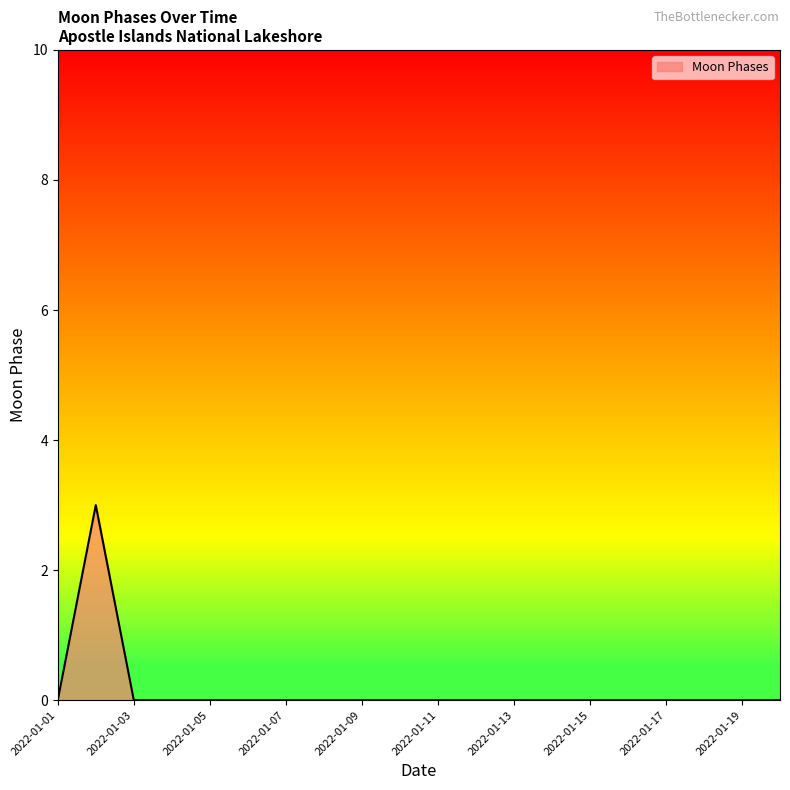

How many categories are shown in the chart?

20